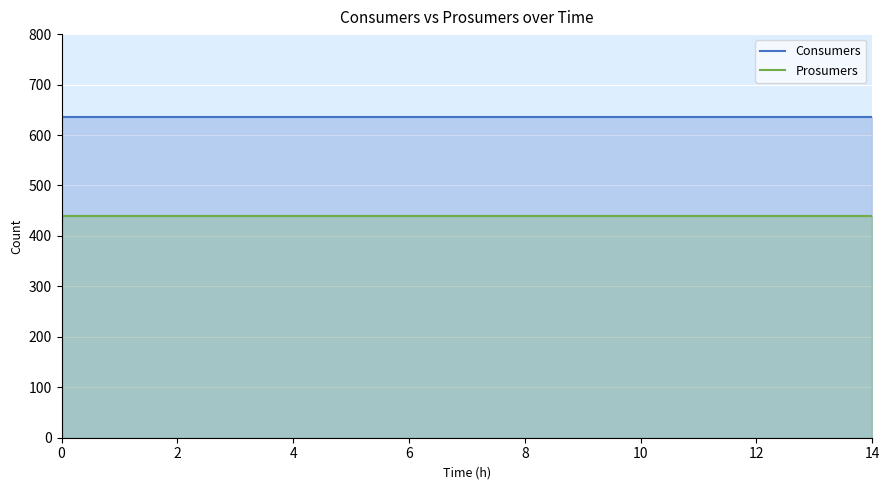

Reading right to left, transcribe all the data shown in this chart.

Consumers: 635	635	635	635	635	635	635	635	635	635	635	635	635	635	635
Prosumers: 440	440	440	440	440	440	440	440	440	440	440	440	440	440	440